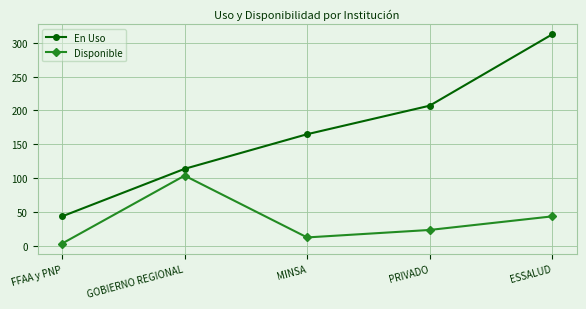

What is the label of the 5th point from the right?

FFAA y PNP